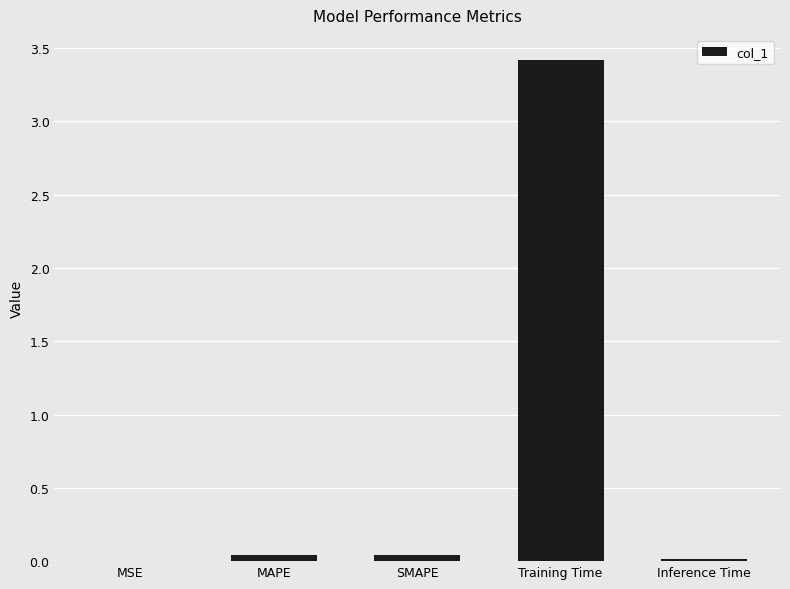

What is the sum of all values?

3.5